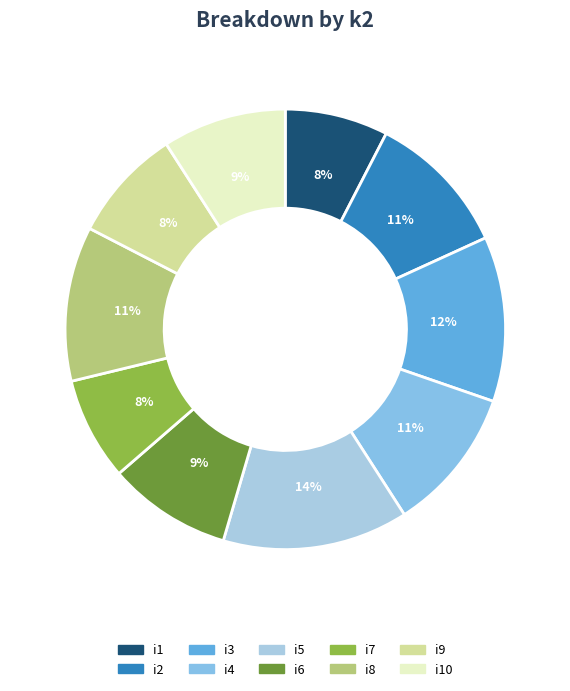

To the nearest percent, what percentage of the pie is i6?

9%